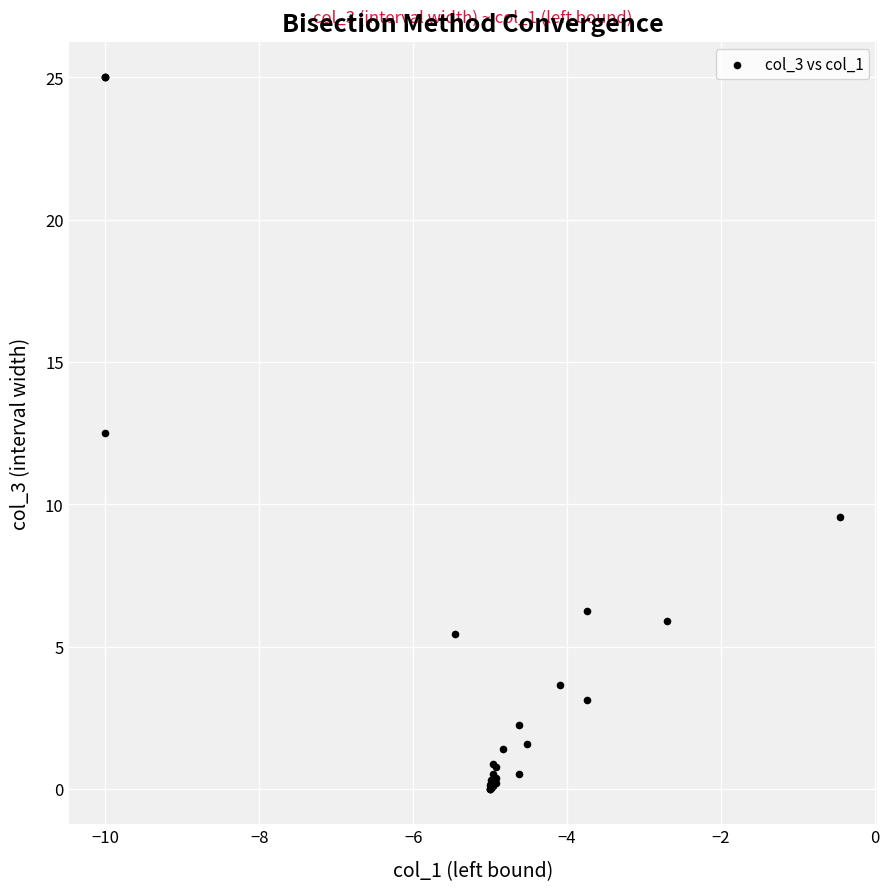

What Y value in the scatter plot is closest to 12?

12.5